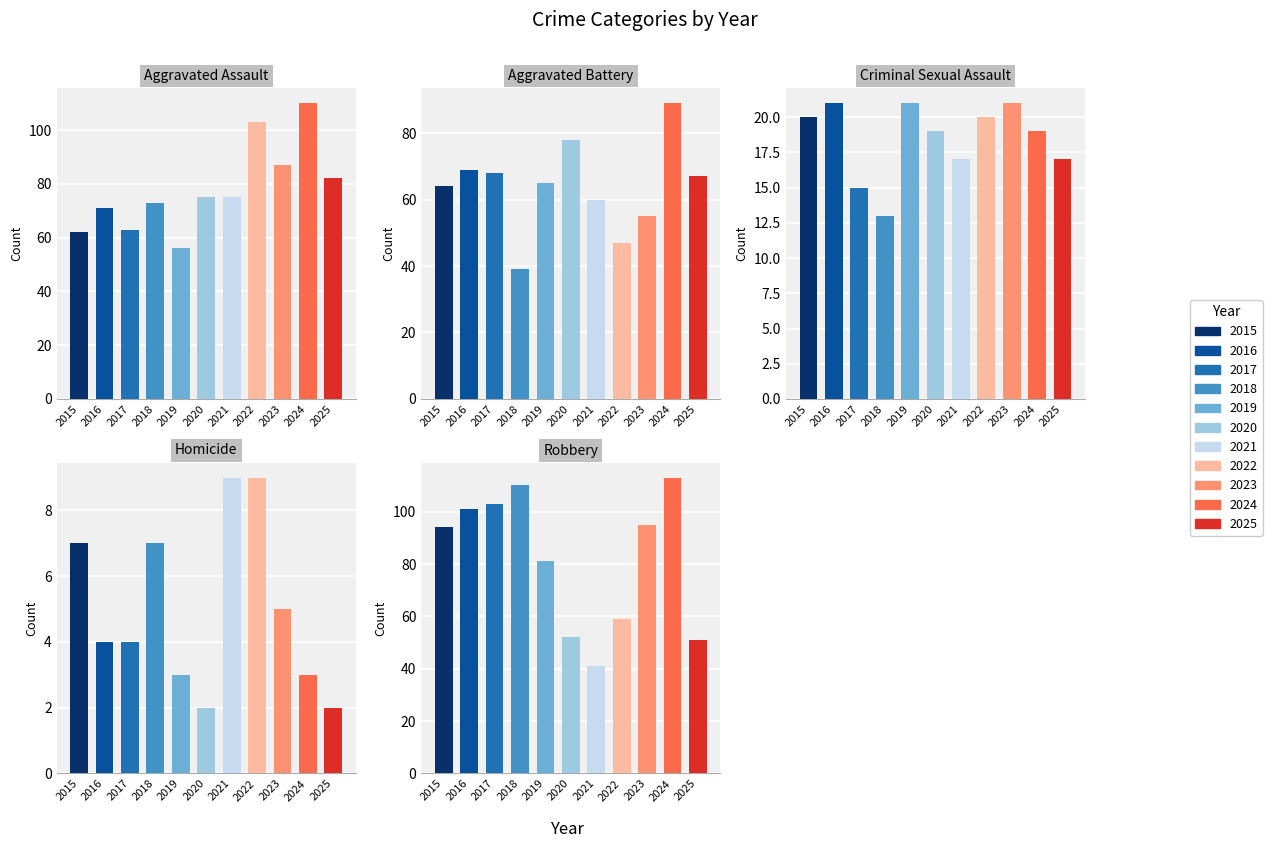

What is the value of the Robbery bar at the 10th from the left?

113